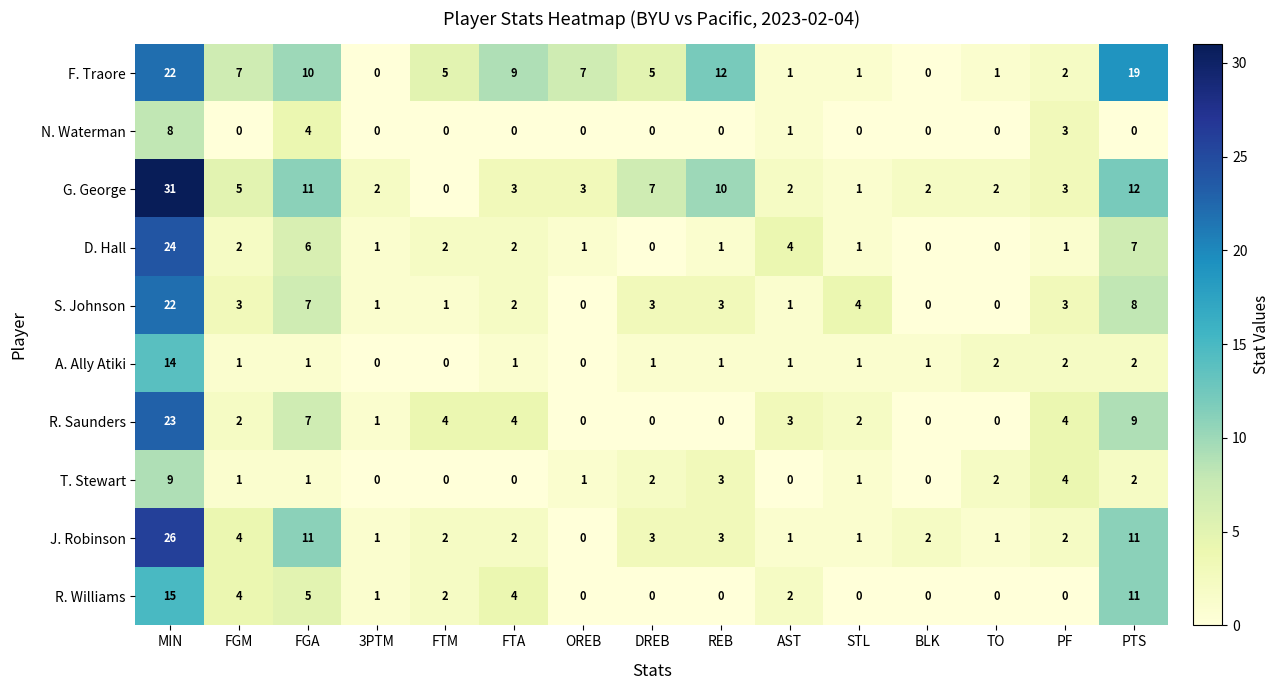

At which category is the sum across all series the highest?

MIN